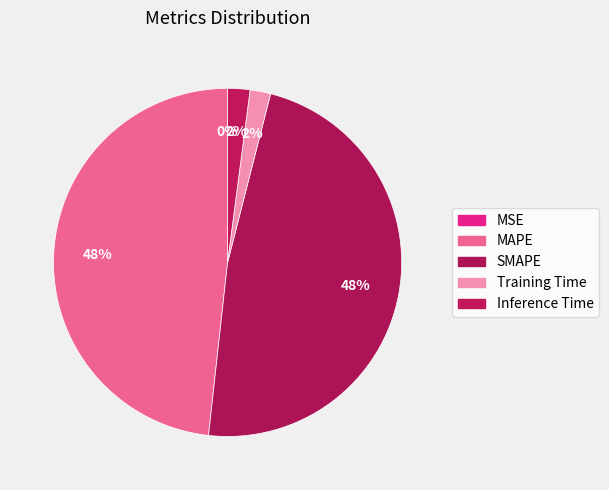

How many segments does this pie chart have?

5